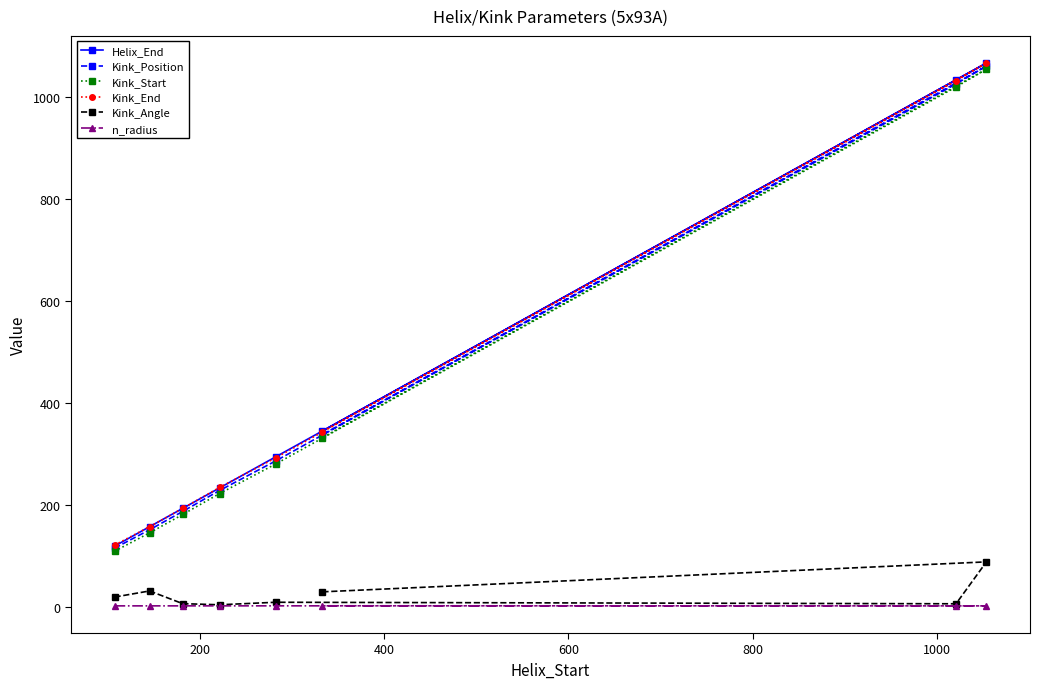

What is the difference between the maximum and minimum values in the Kink_Start series?

945.0